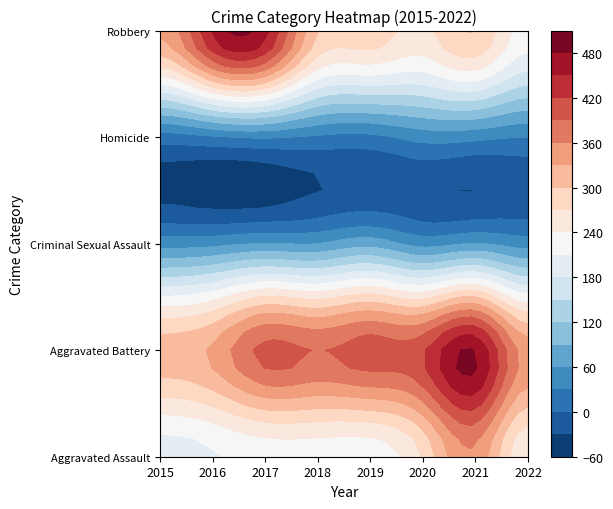

What is the difference between the highest and lowest values at 2018?

364